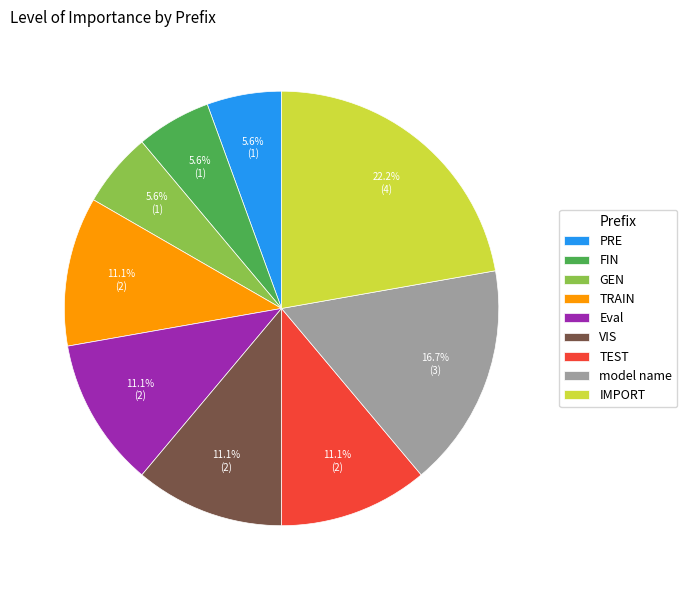

Which slice is the largest?

IMPORT